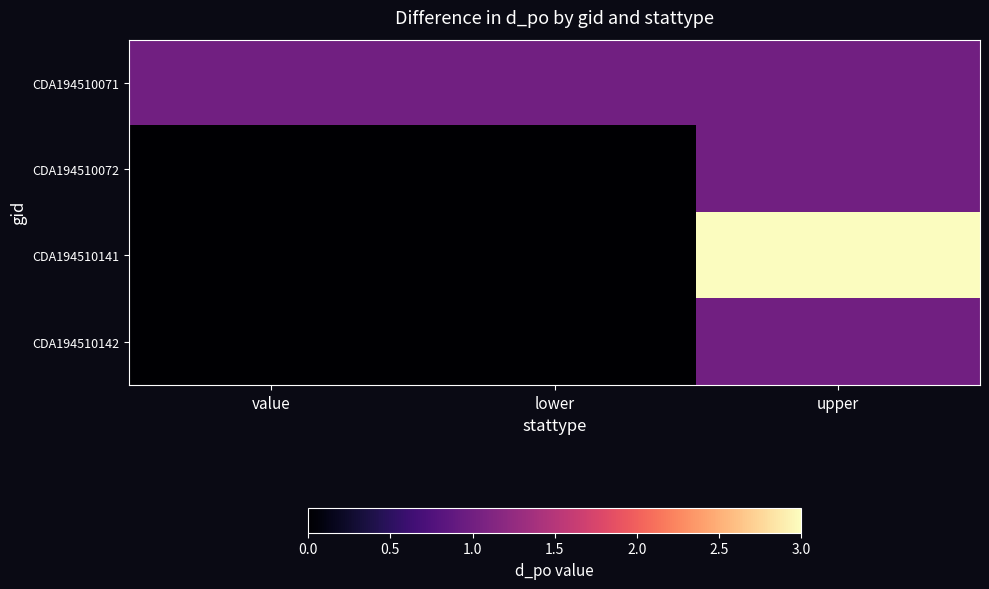

List the series in order of their peak value, lowest first.

CDA194510071, CDA194510072, CDA194510142, CDA194510141